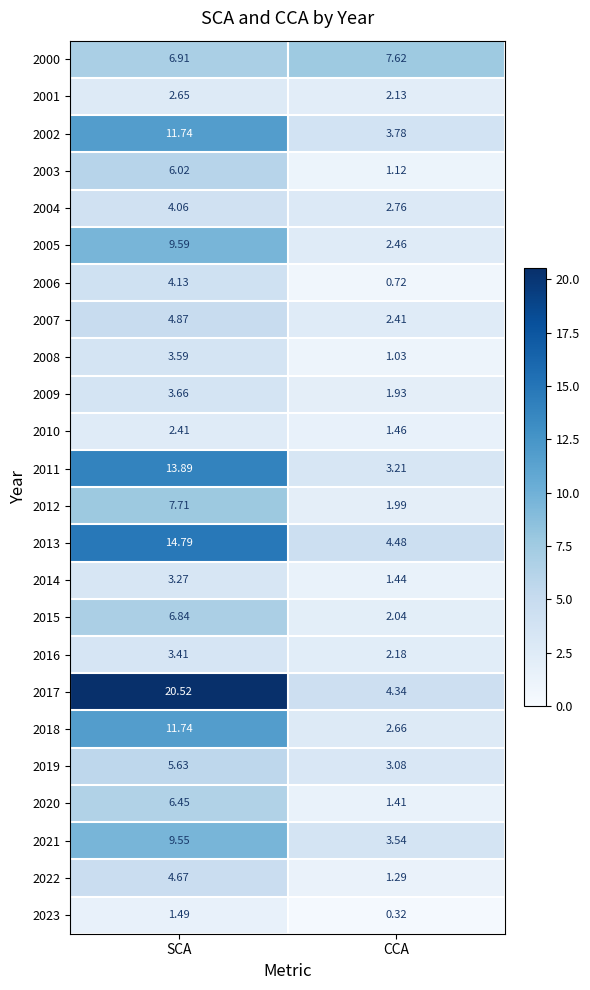

At which label does 2001 reach its minimum?

CCA